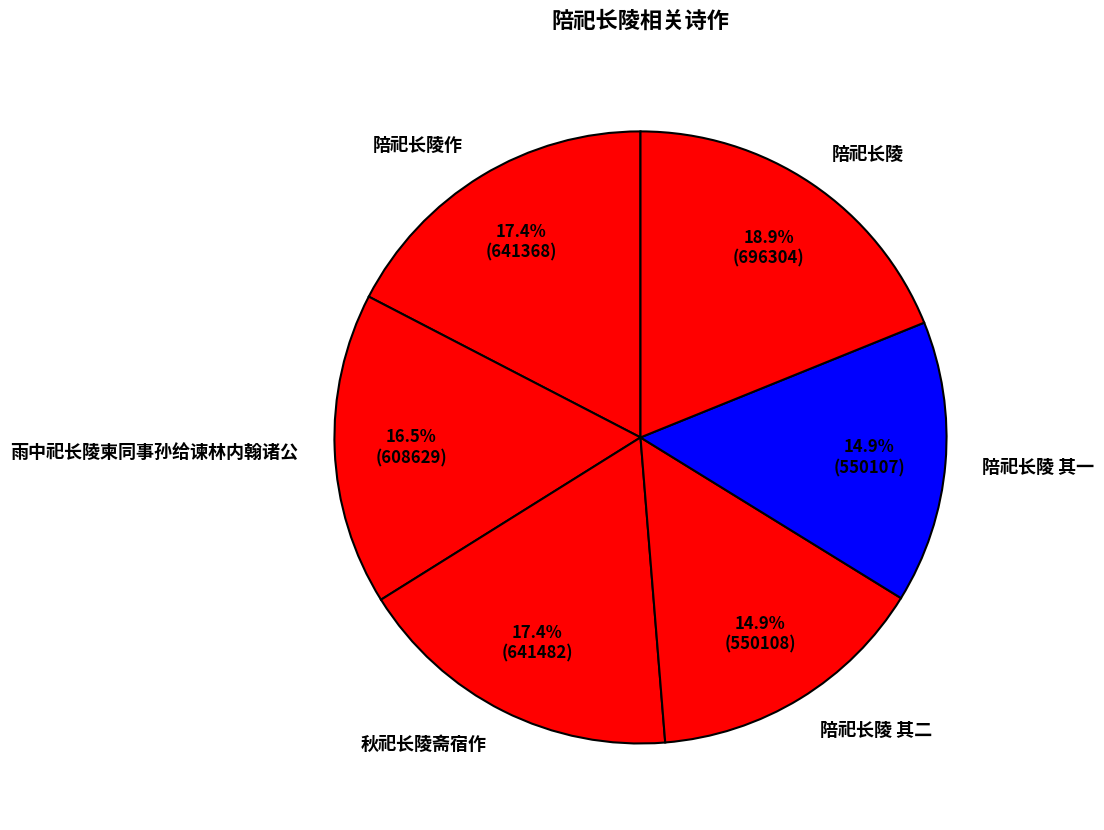

Which slice is the largest?

陪祀长陵